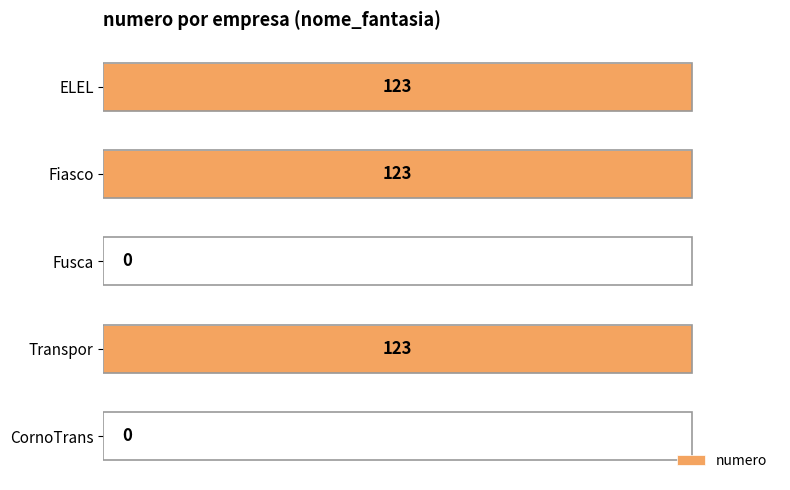

Are the bars grouped side by side (vs. stacked)?

No